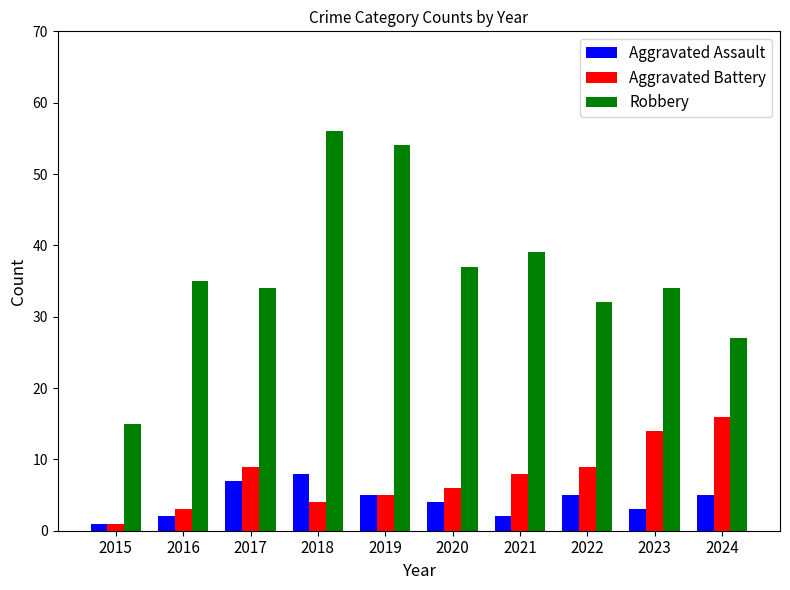

What is the value of the Aggravated Battery bar at the 6th from the left?

6